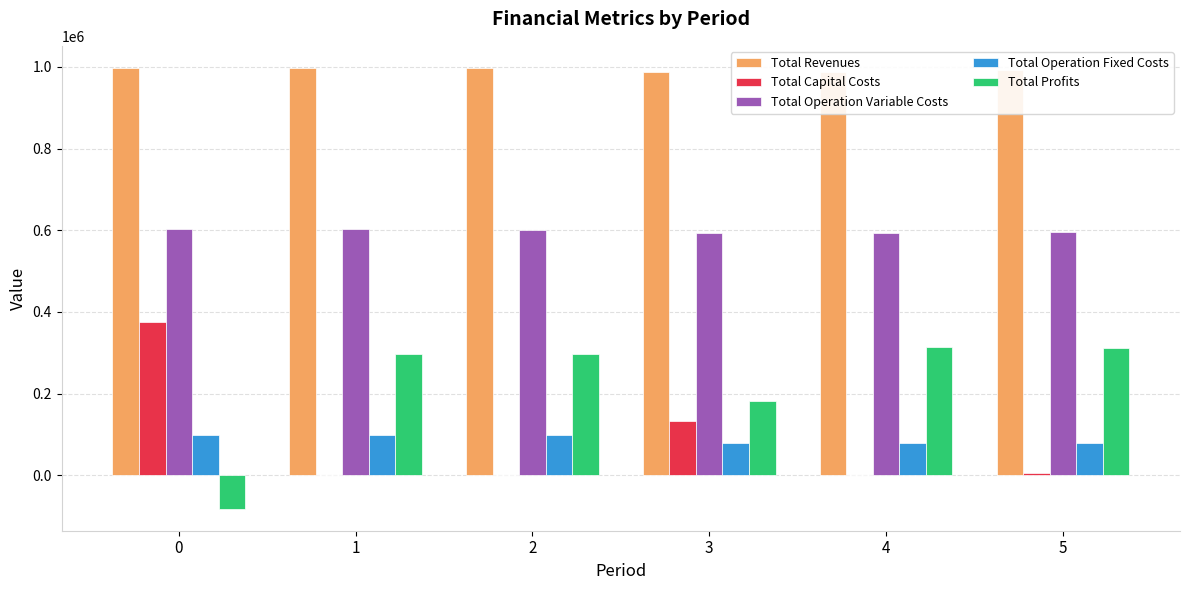

The value of Total Capital Costs at 0 is 376640.0. True or false?

True